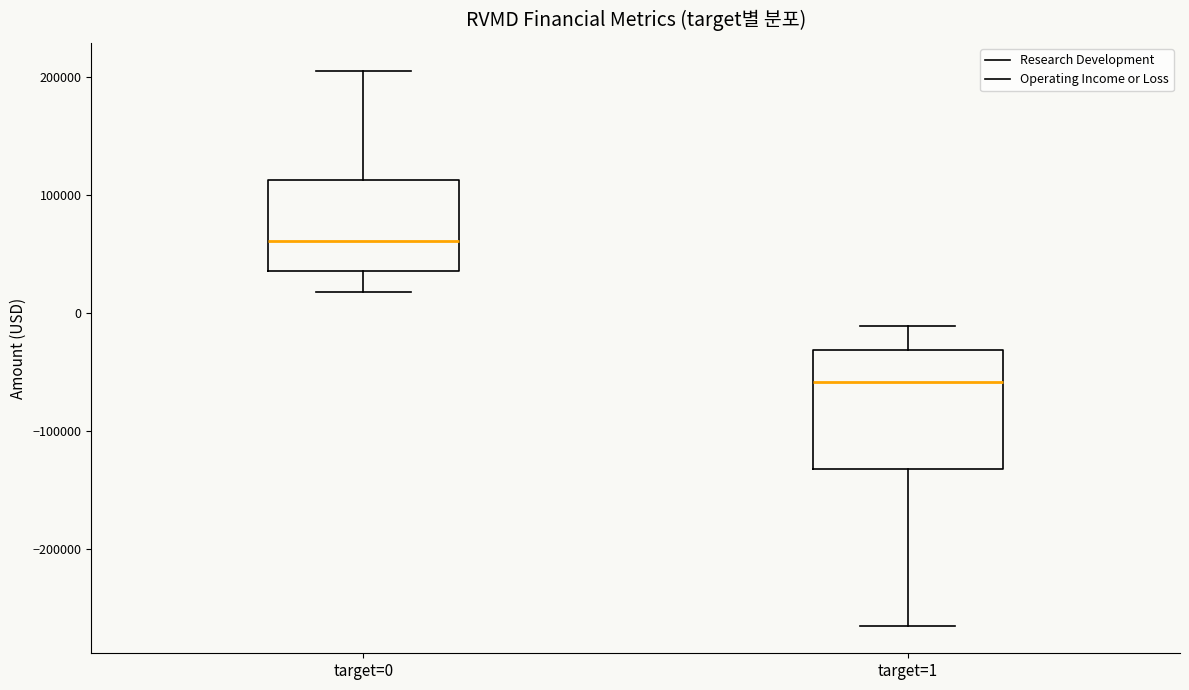

Reading left to right, read every box against the y-axis: the position of its median line, the range the box covers, and the ends of its whiskers. The values are not printed on the chart, so give them approximately, as read against the axis.

target=0: median 60000, box 40000 to 110000, whiskers 20000 to 210000
target=1: median -60000, box -130000 to -30000, whiskers -260000 to -10000